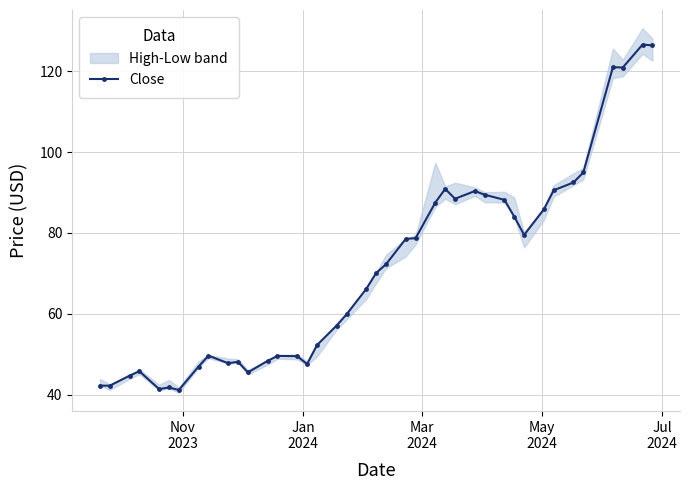

What is the value of the Close point at the 40th from the left?

126.4